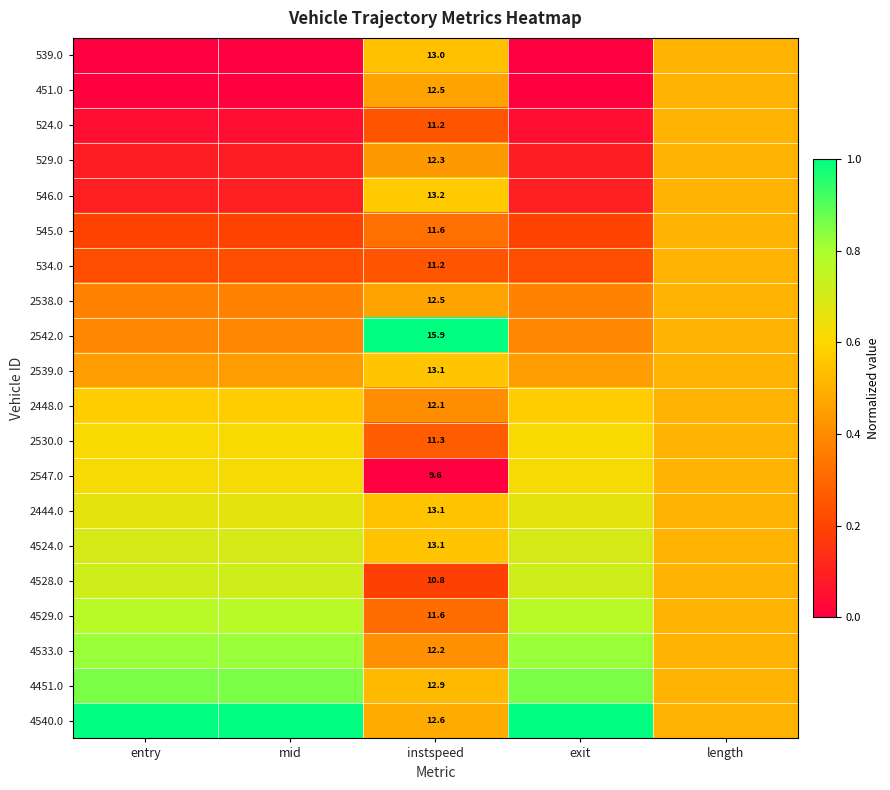

What is the spread (max minus min) of values at entry?

1.0